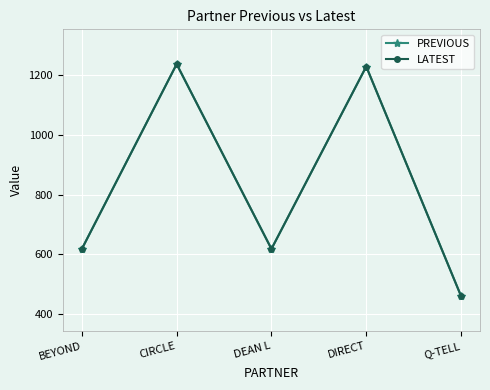

At which category does LATEST reach its first local valley?

DEAN L